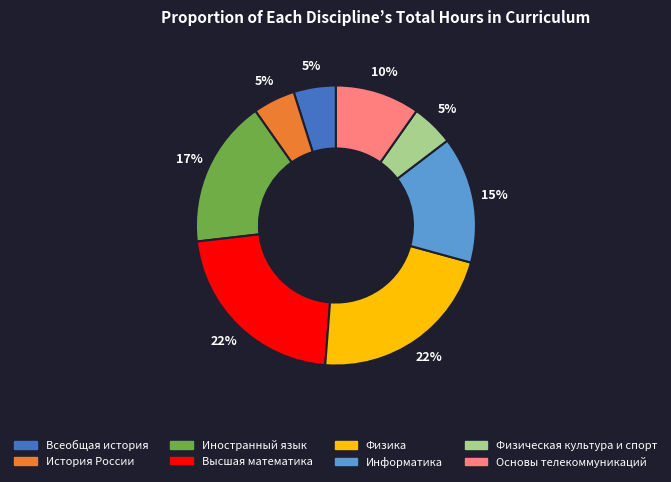

Does История России represent more than half of the total?

No